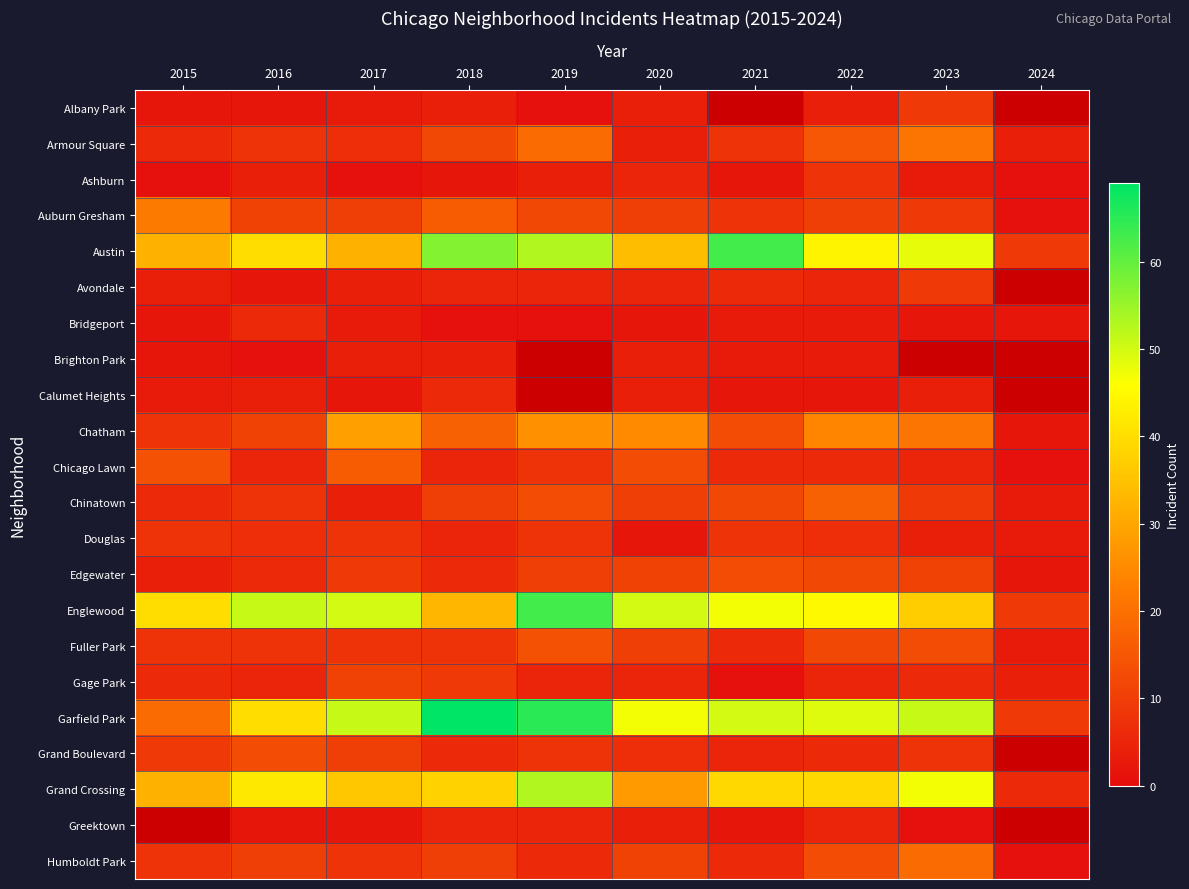

Which series changed the most between 2018 and 2024?

Garfield Park